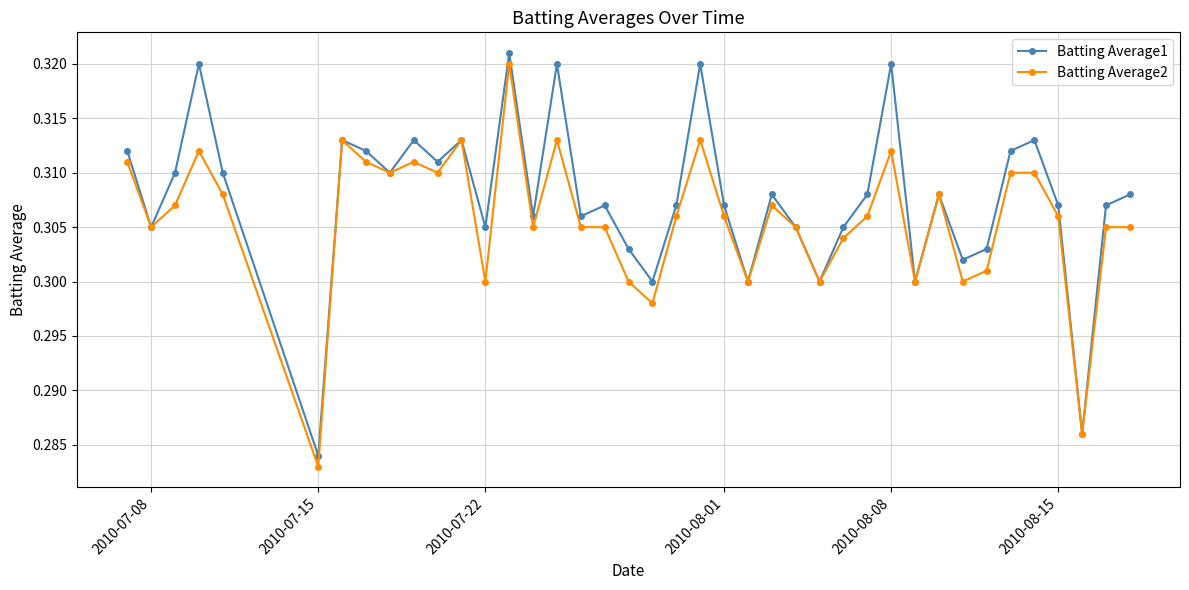

Rank the series by their average value, from lowest to highest.

Batting Average2, Batting Average1